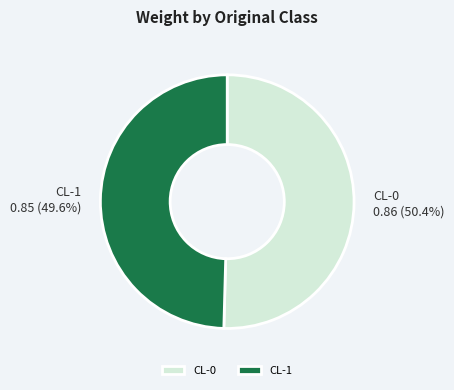

The CL-1 slice represents 36% of the pie. True or false?

False